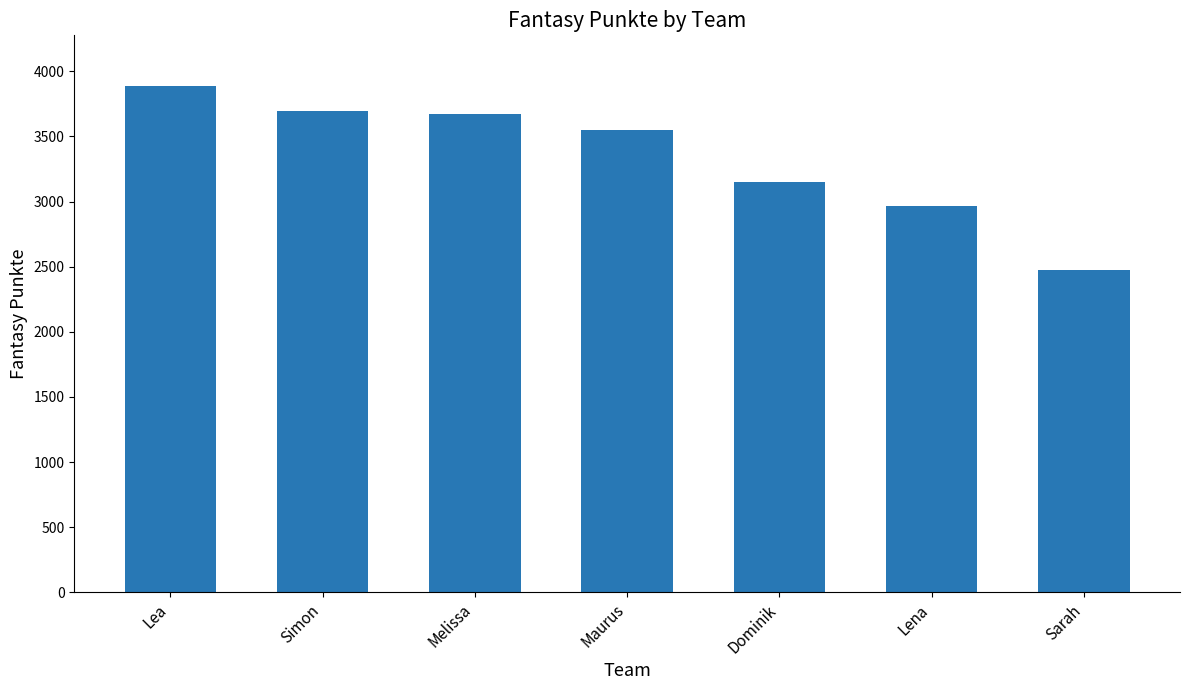

The value at Maurus is 3548. True or false?

True